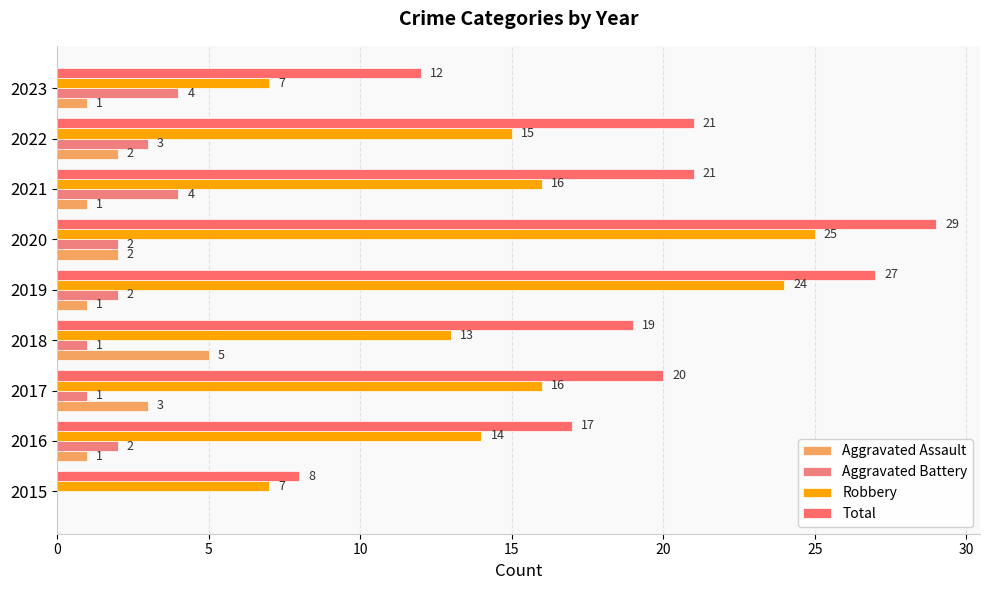

What is the difference between the maximum and minimum values in the Robbery series?

18